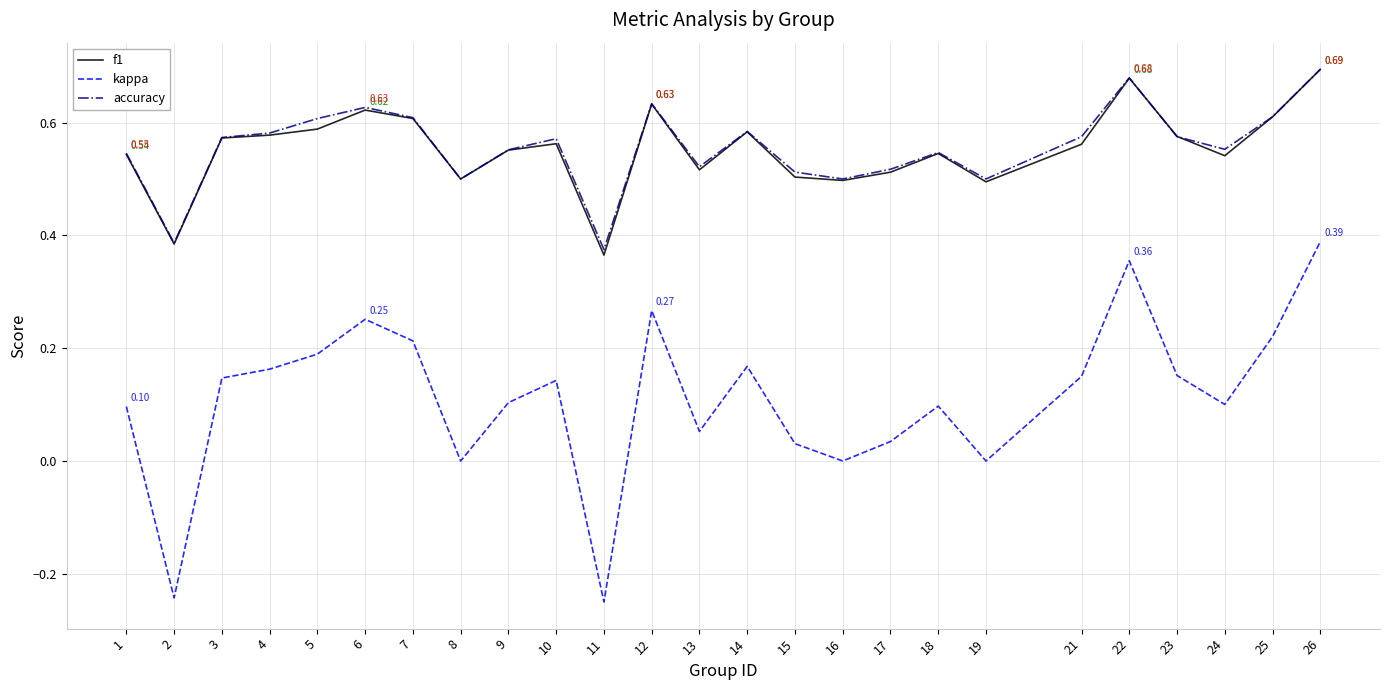

Is this an area chart (filled region under the line)?

No